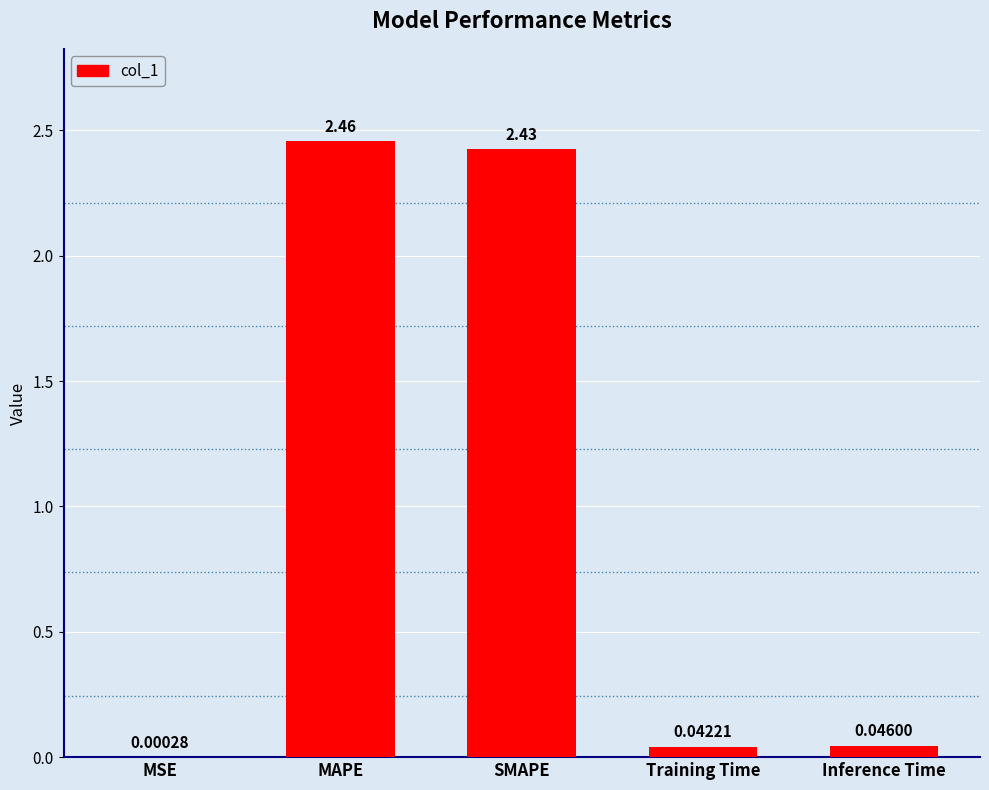

What is the sum of all values?

5.0